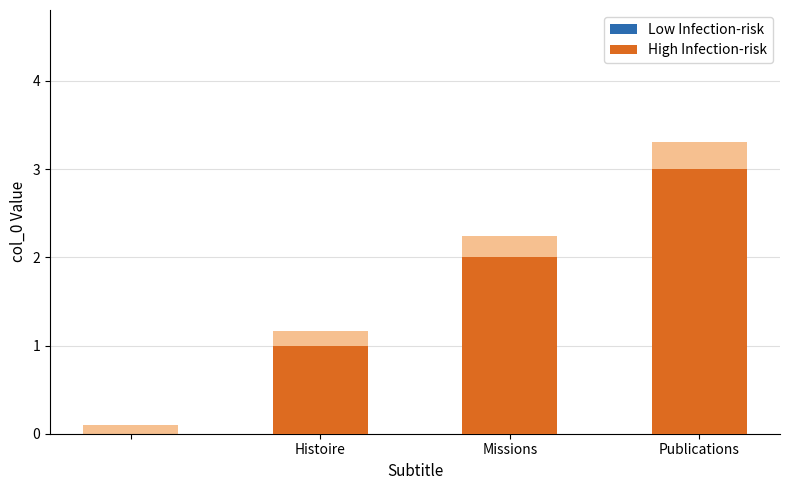

At Missions, list the series in order from smallest to largest.

Low Infection-risk, High Infection-risk